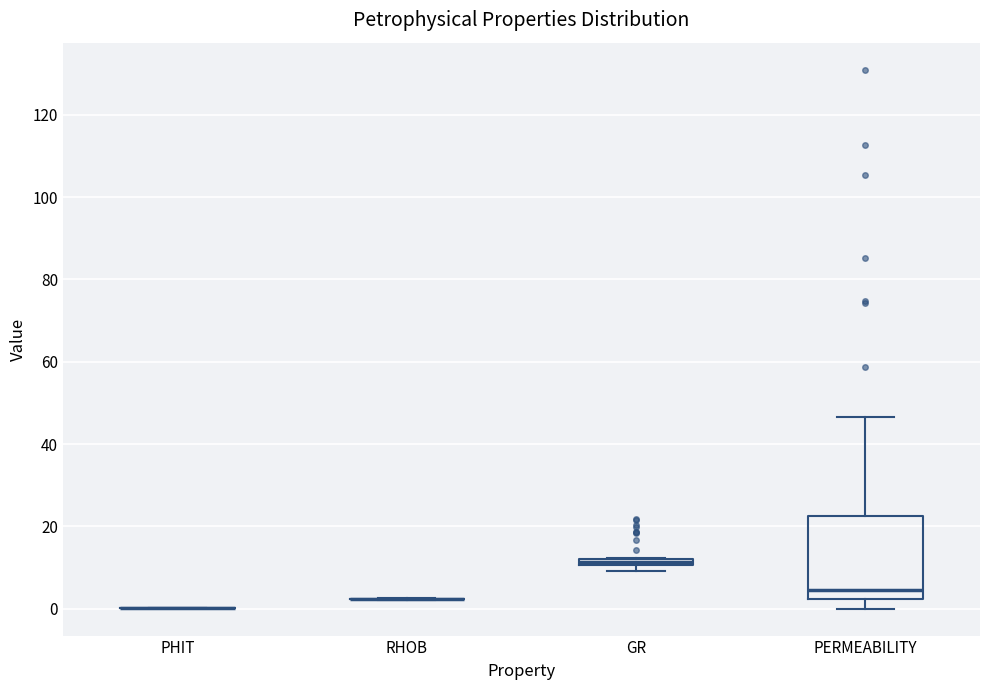

Where does the median line of the box for PERMEABILITY sit on the y-axis? The values are not printed on the chart, so give them approximately, as read against the axis.

4